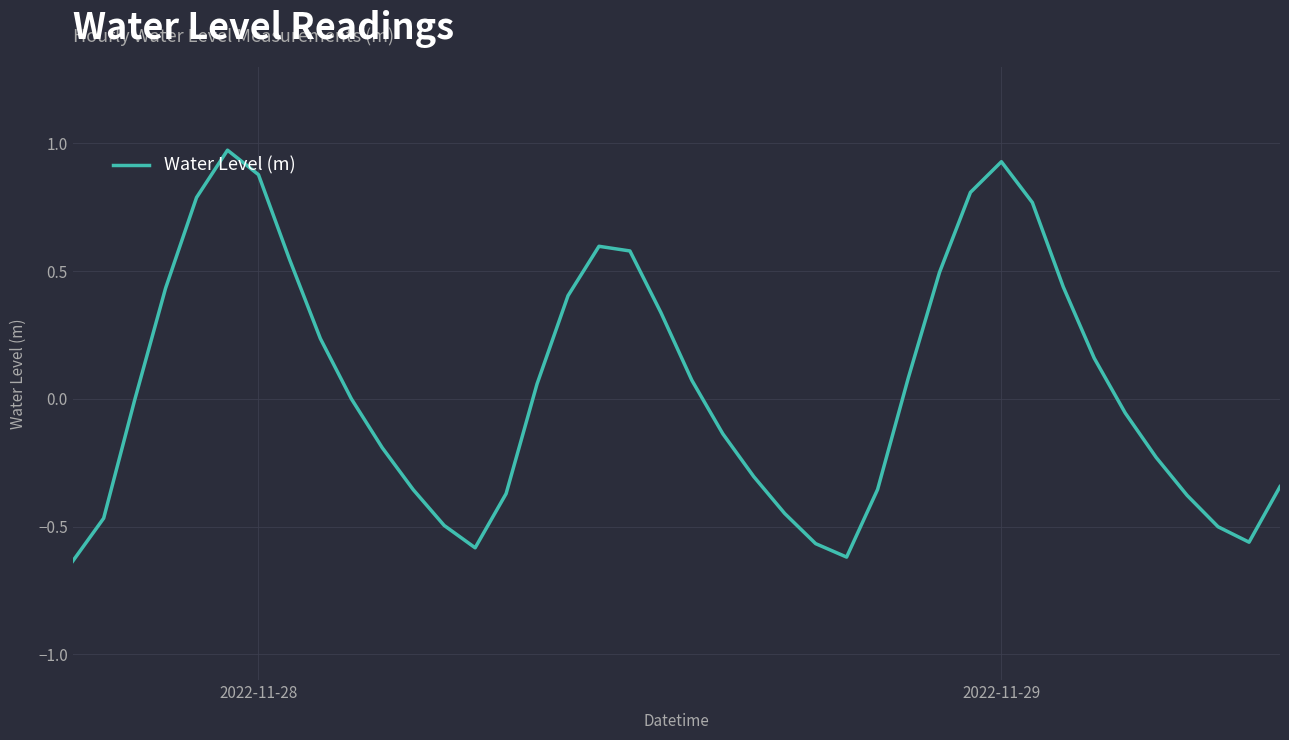

What is the difference between the maximum and minimum values?

1.6